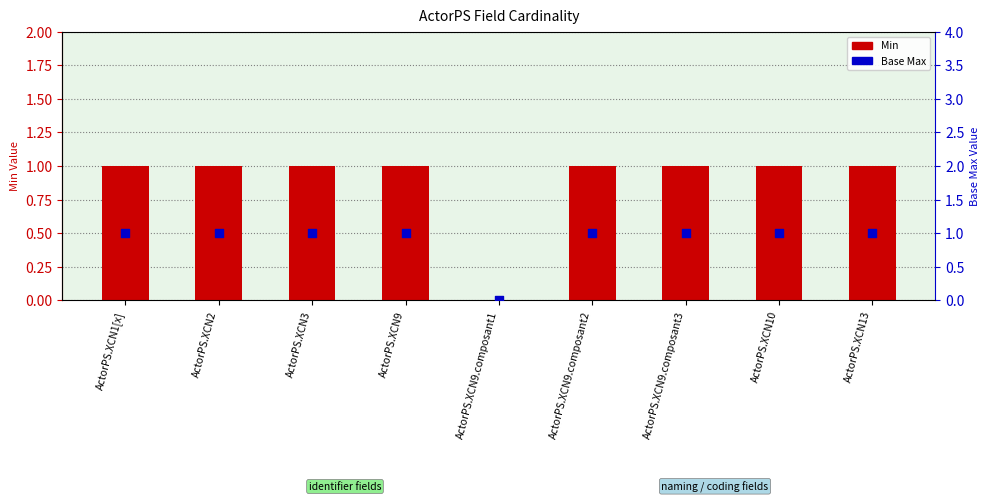

What is the total value across all series at ActorPS.XCN2?

2